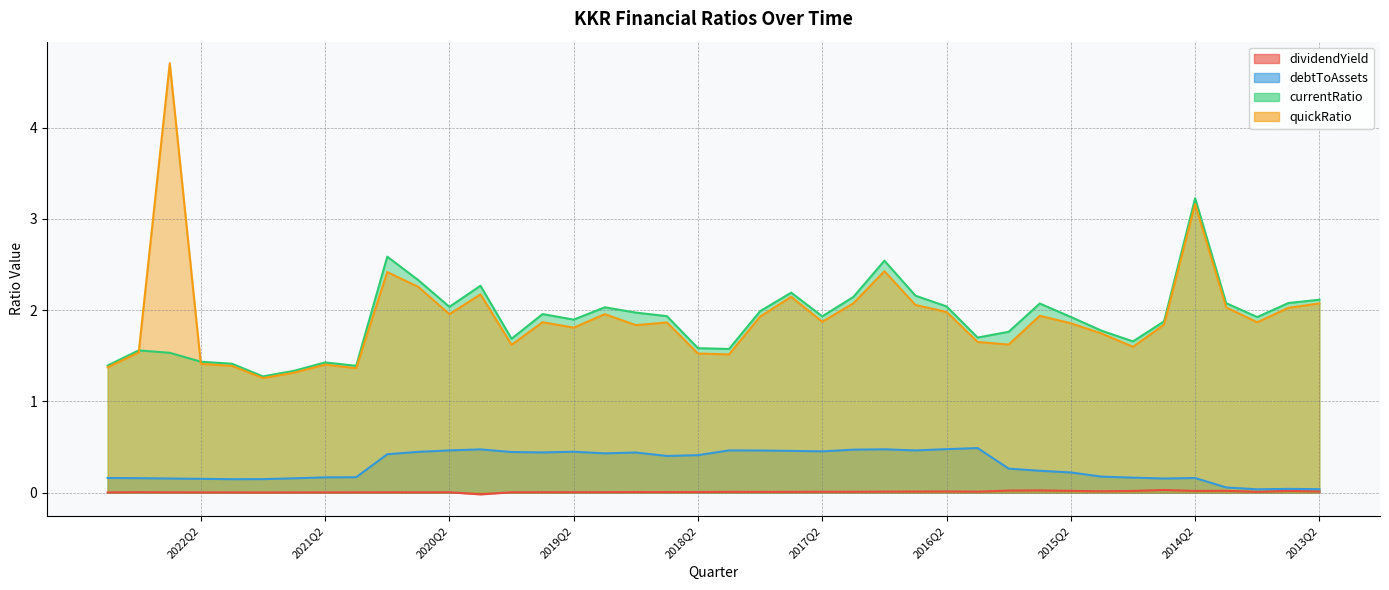

True or false: currentRatio and dividendYield intersect in this chart.

False